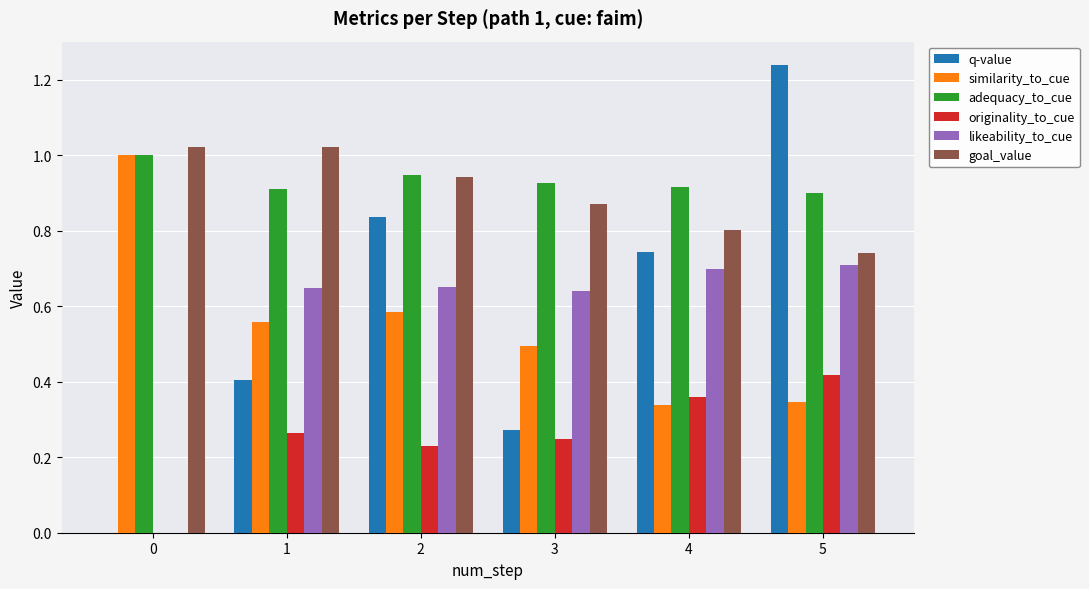

The value of goal_value at 5 is 0.7. True or false?

True